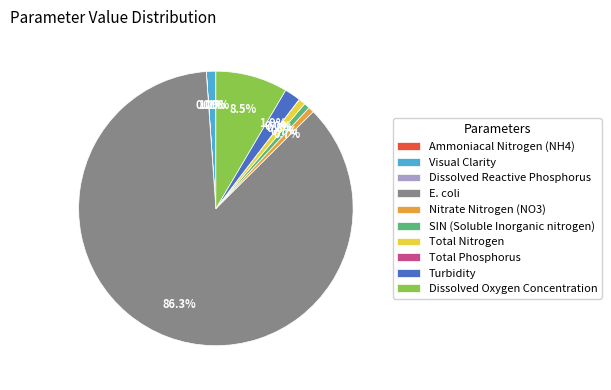

Does Visual Clarity account for over 50% of the chart?

No